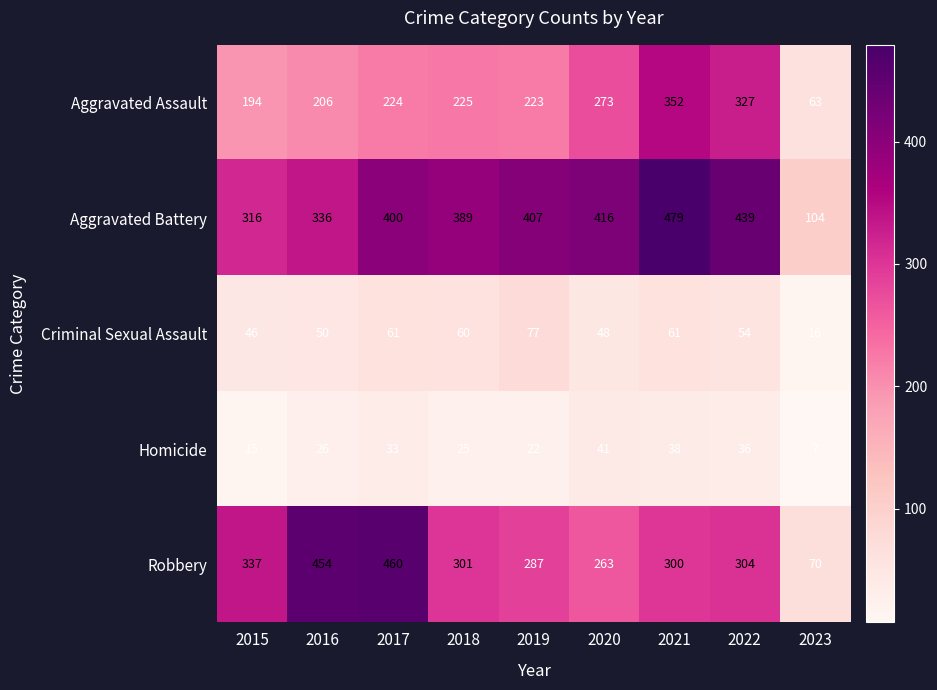

What is the smallest value displayed?

7